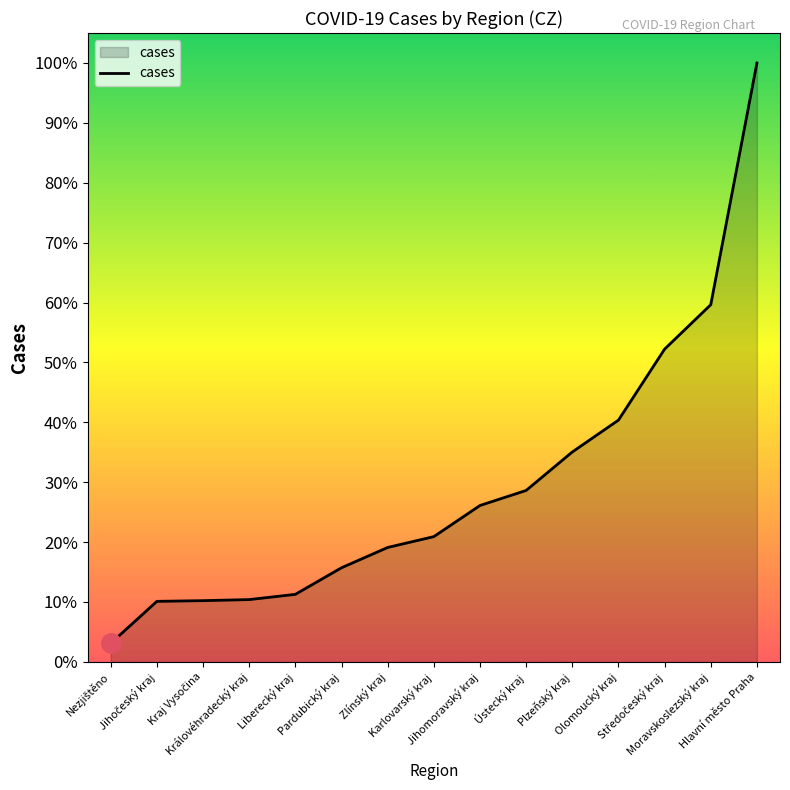

Rank the categories by value from lowest to highest.

Nezjištěno, Jihočeský kraj, Kraj Vysočina, Královéhradecký kraj, Liberecký kraj, Pardubický kraj, Zlínský kraj, Karlovarský kraj, Jihomoravský kraj, Ústecký kraj, Plzeňský kraj, Olomoucký kraj, Středočeský kraj, Moravskoslezský kraj, Hlavní město Praha